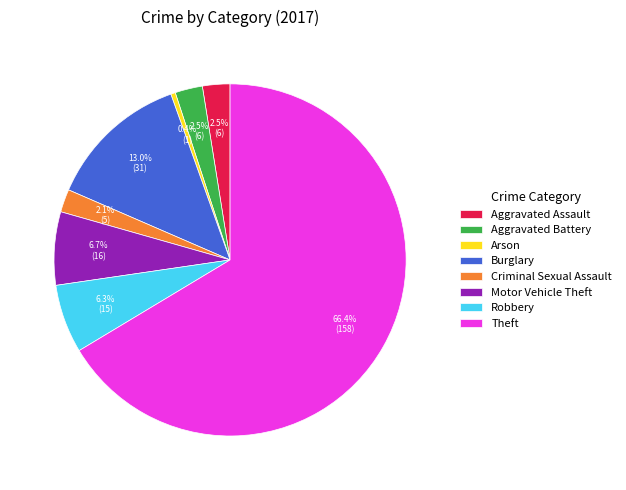

Which category has the smallest portion of the pie?

Arson